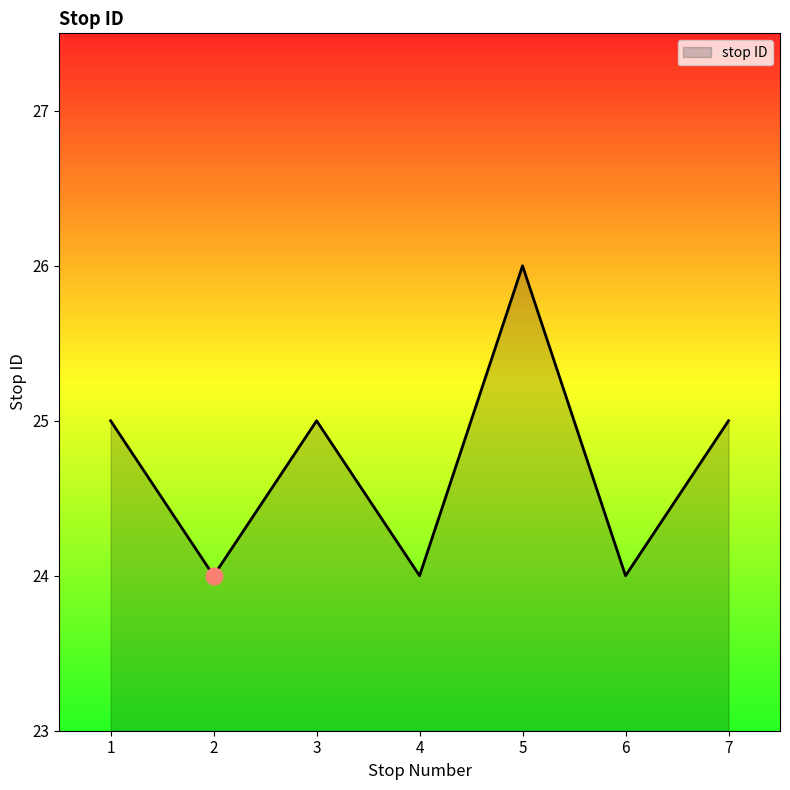

How many lines are shown in the chart?

1